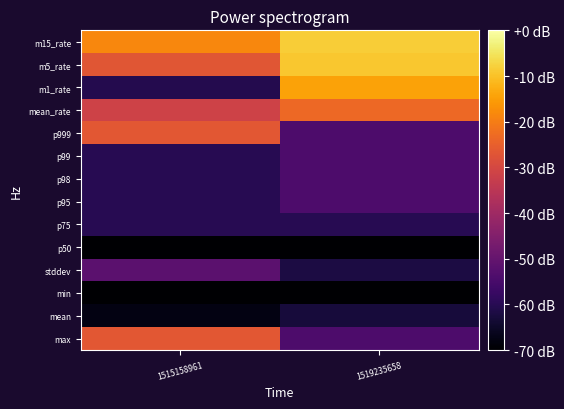

What is the spread (max minus min) of values at 1515158961?

161.5